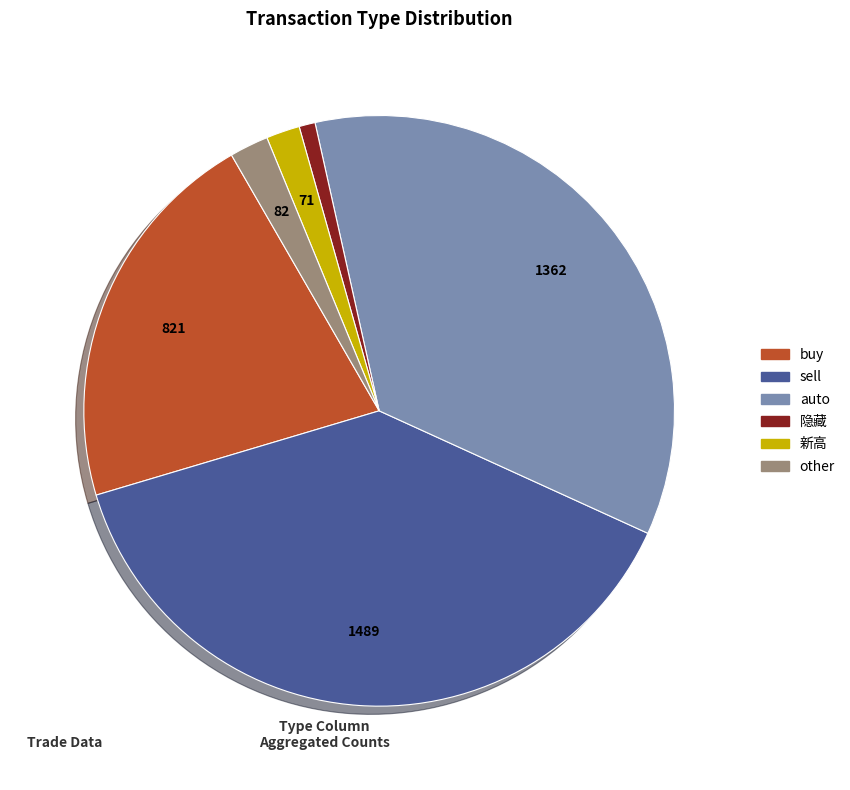

Which has a higher value, 新高 or buy?

buy